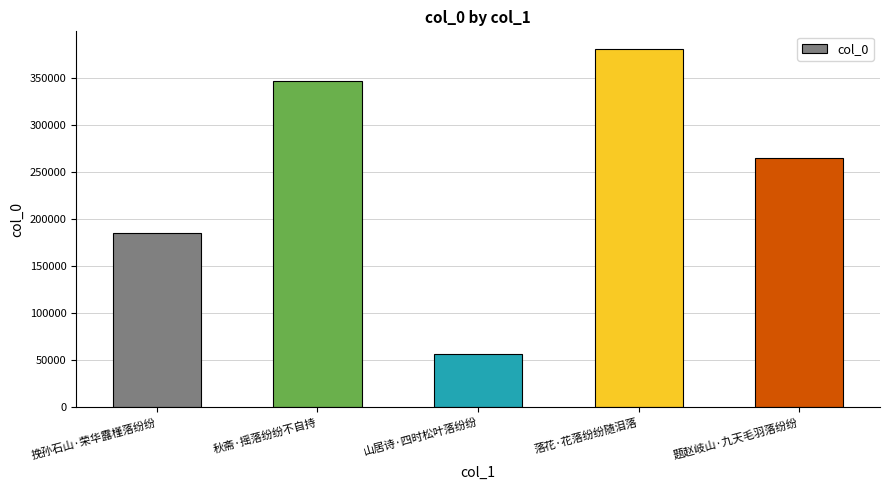

Is it true that the value at 秋斋·摇落纷纷不自持 is 347145?

True